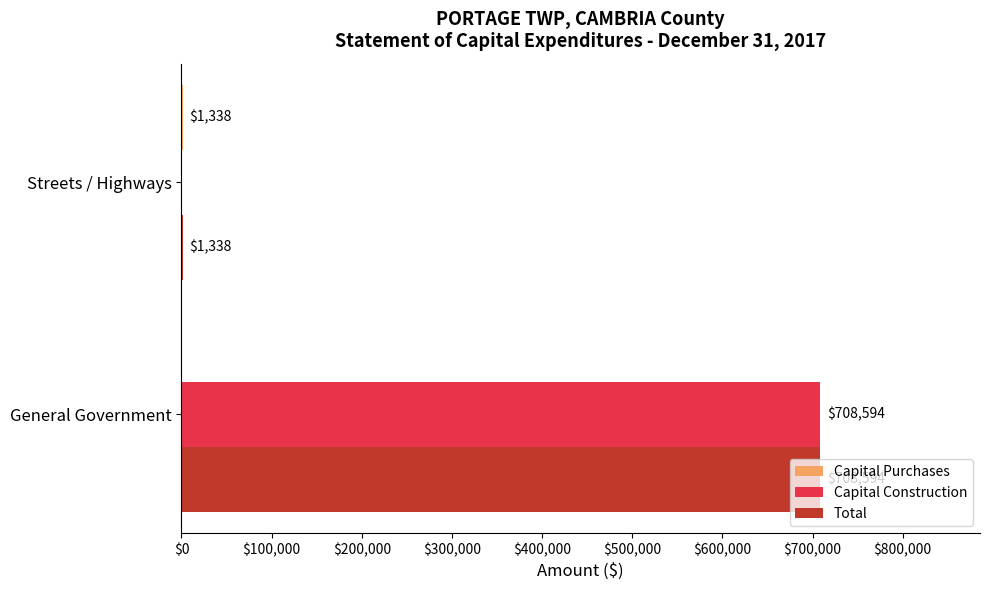

Between General Government and Streets / Highways, which series saw the biggest shift?

Capital Construction